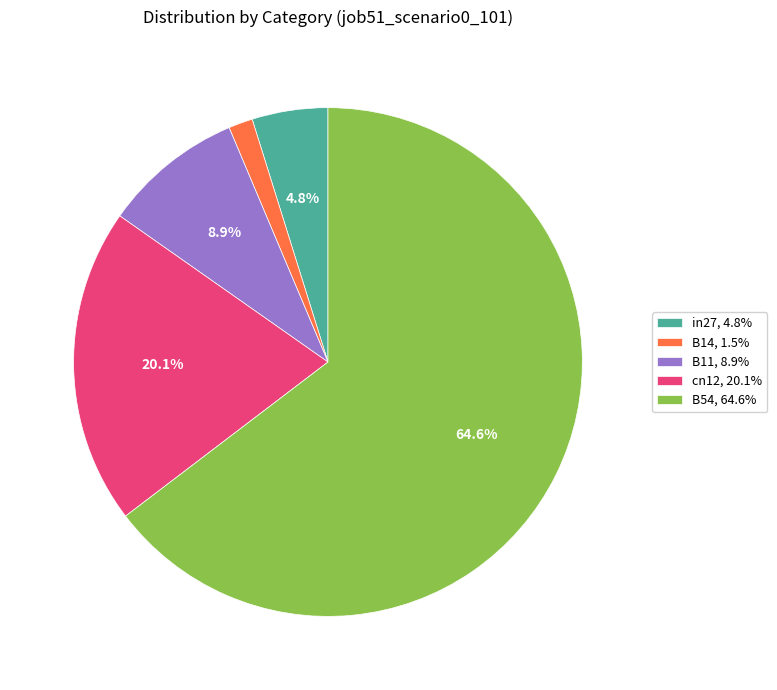

Which category has the biggest portion of the pie?

B54